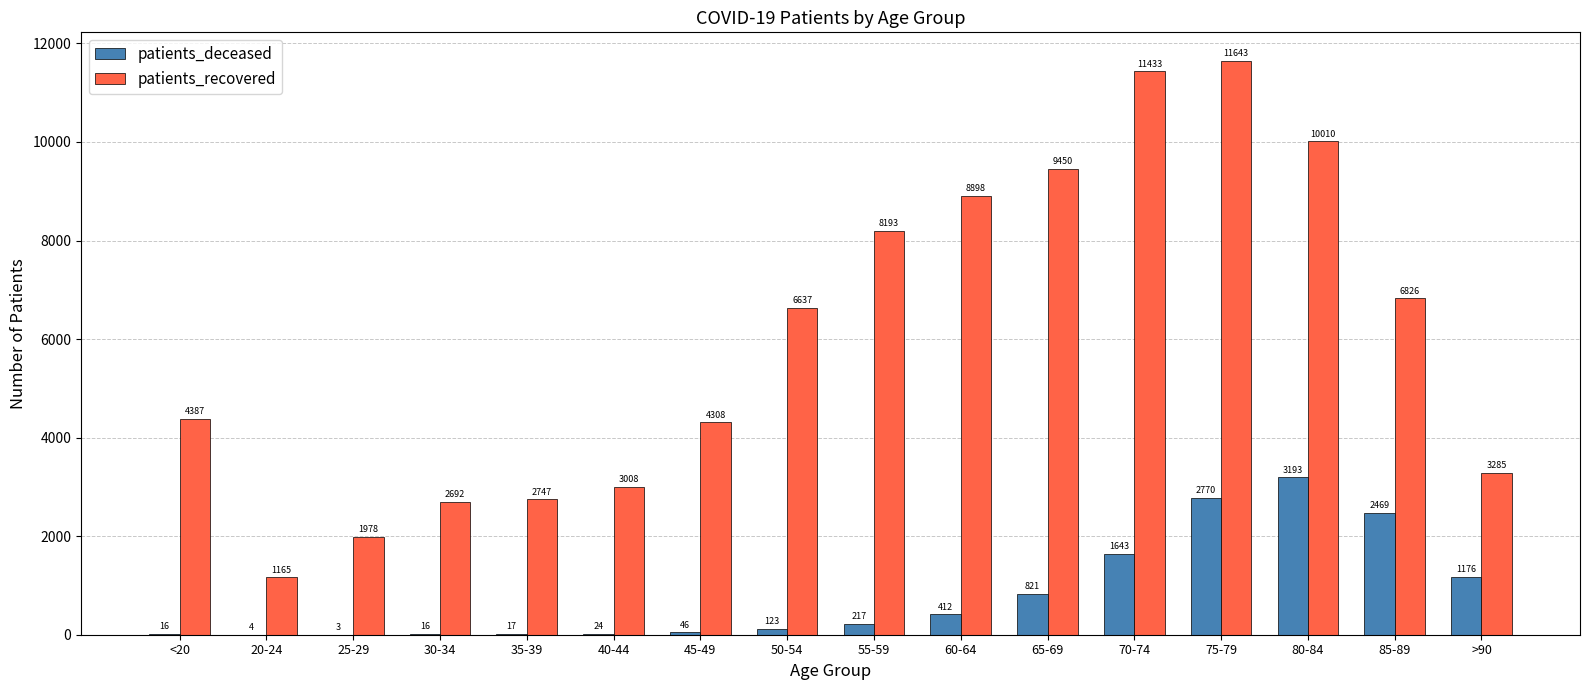

What is the total value across all series at 20-24?

1169